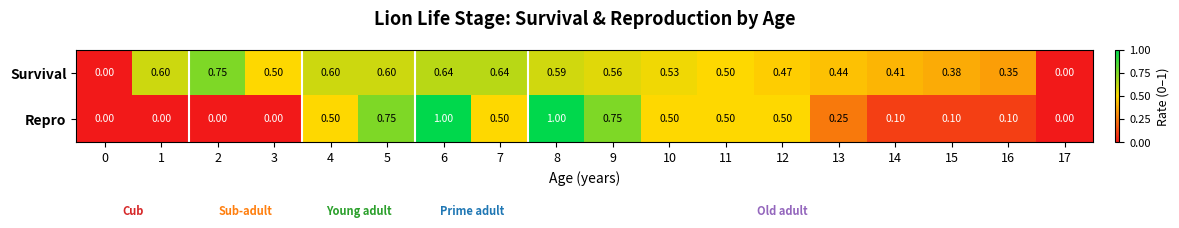

Which series has the largest total across all categories?

Survival